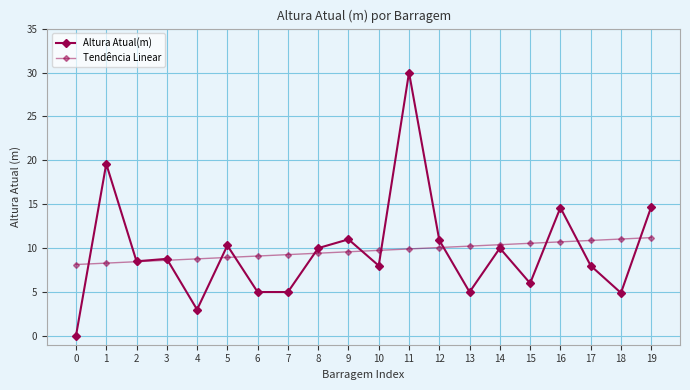

How many series are shown in this chart?

2